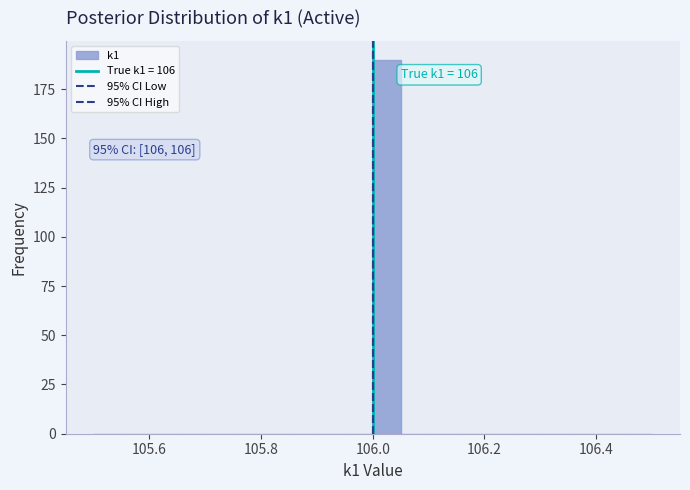

Read against the x-axis, roughly where is the centre of the tallest bar?

106.02